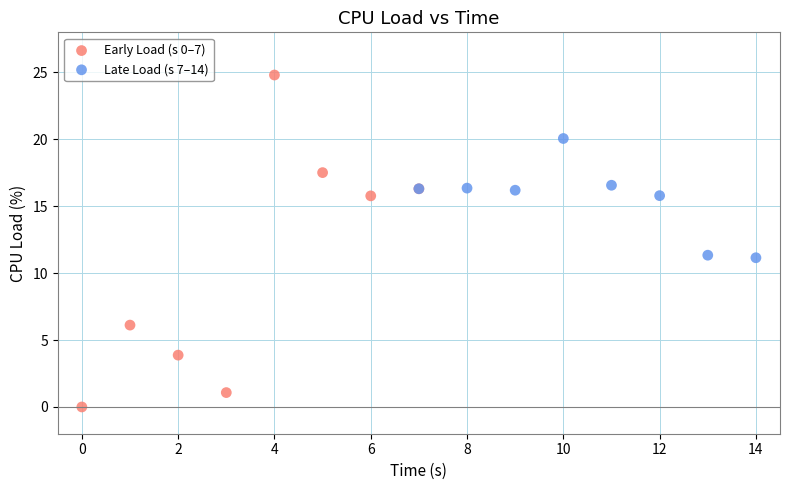

Which series has the widest spread of Y values?

Early Load (s 0–7)